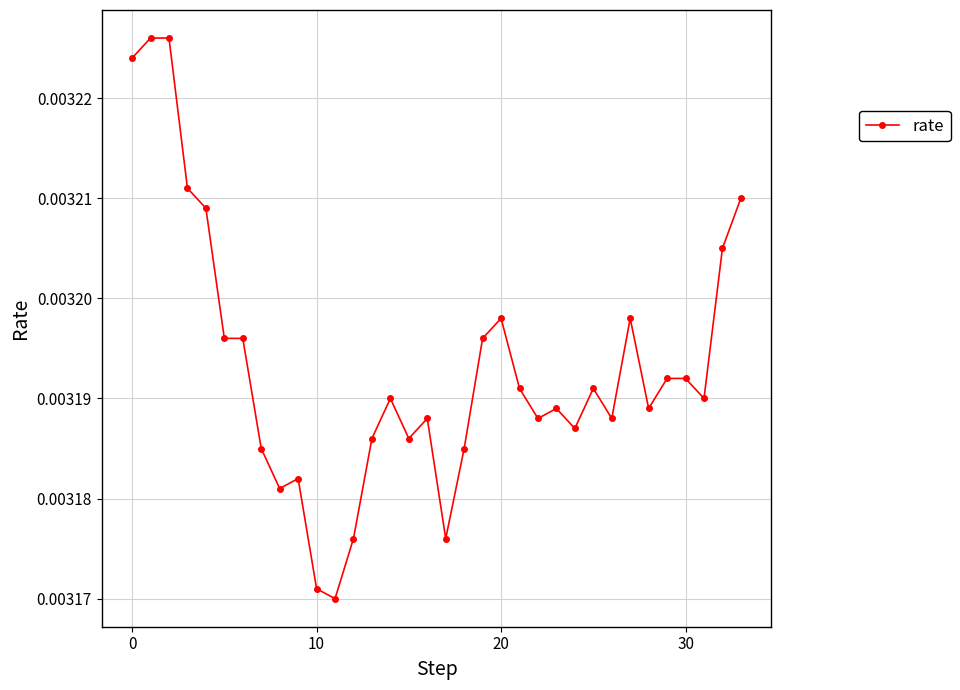

Does the chart have visible grid lines?

Yes